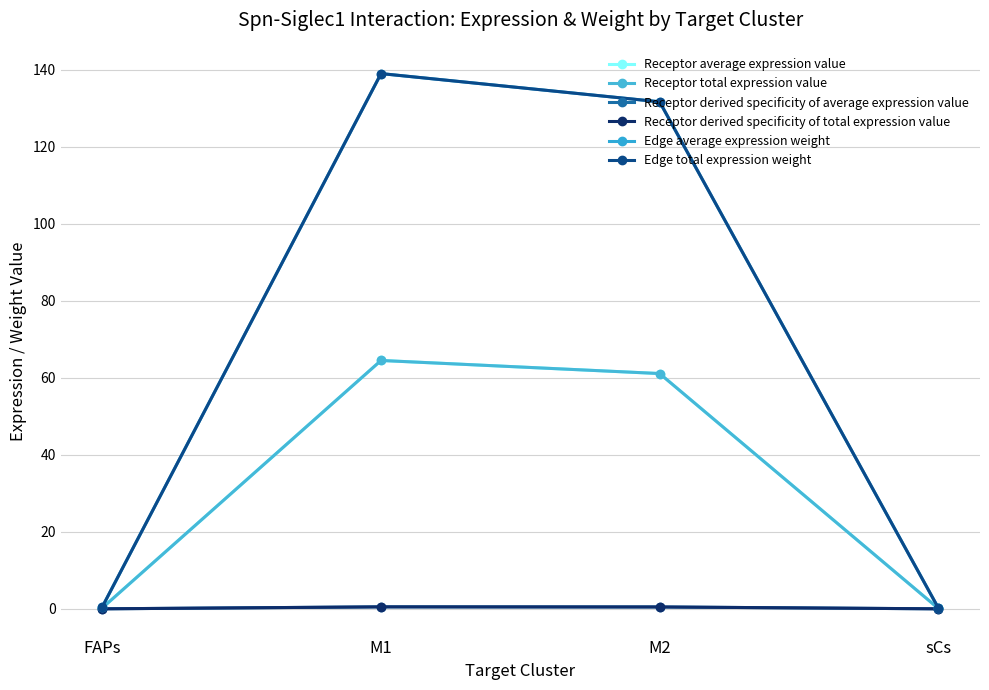

What is the label of the 2nd point from the right?

M2